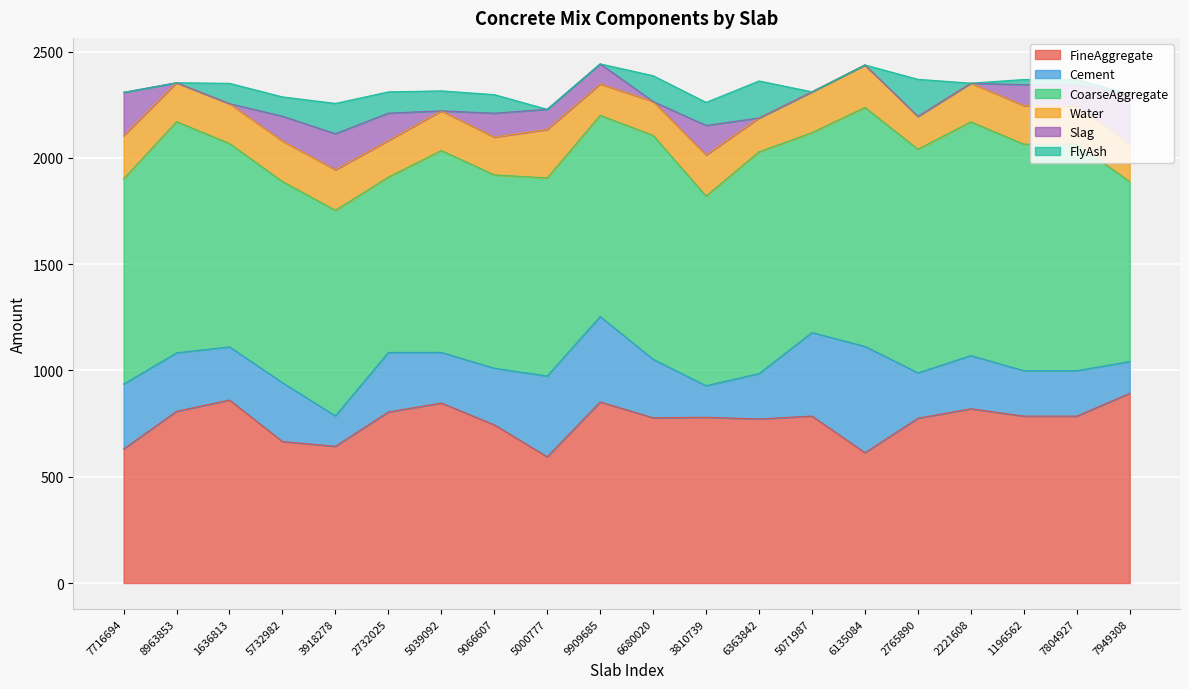

What is the maximum value for Cement?

500.1